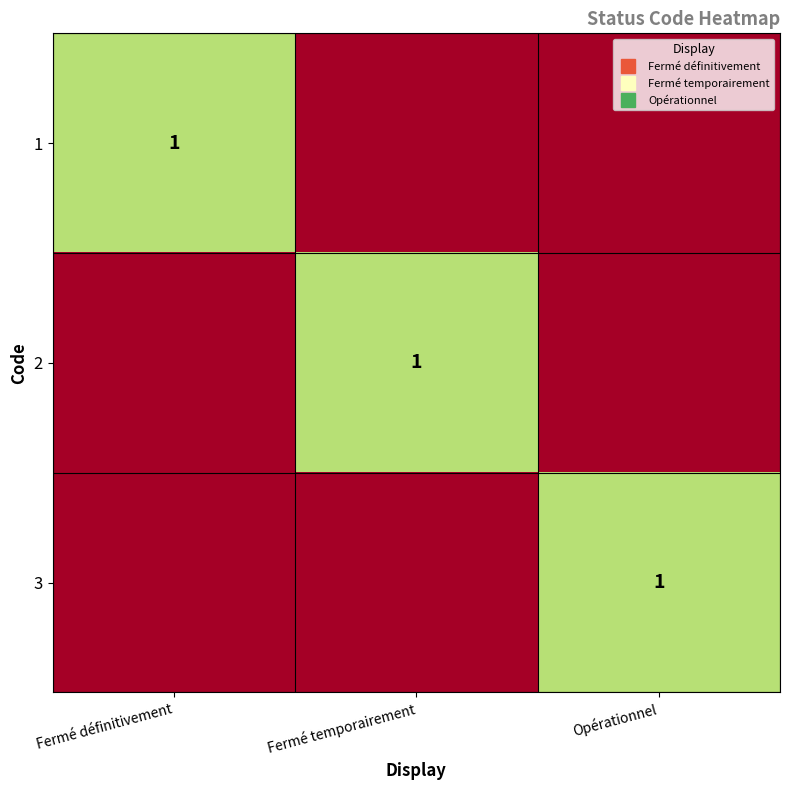

The 3 series shows 0 at Fermé définitivement. True or false?

True